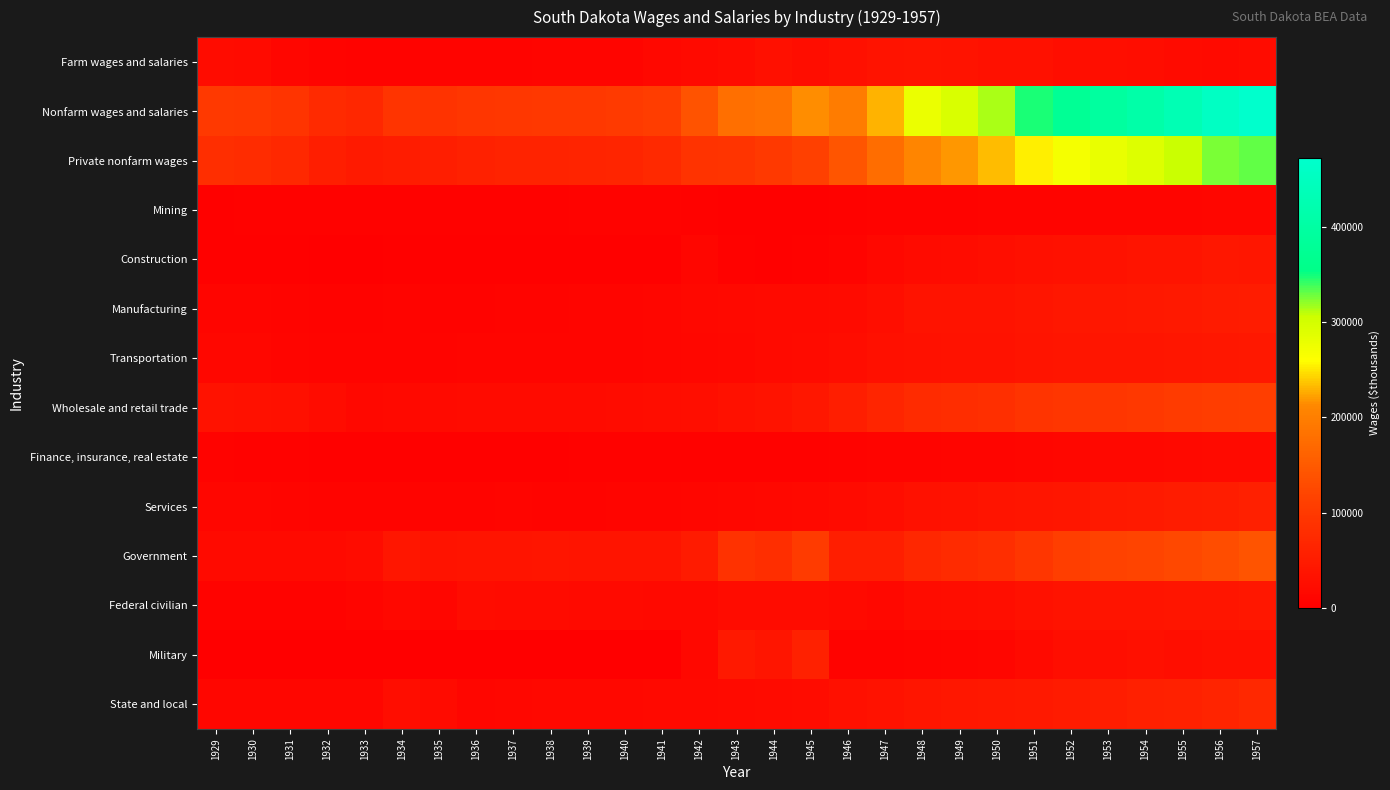

Reading right to left, list all the values displayed in this chart.

Farm wages and salaries: 1957=23656	1956=19757	1955=21359	1954=24146	1953=27575	1952=27464	1951=30713	1950=31207	1949=34436	1948=36911	1947=33530	1946=27770	1945=24892	1944=27823	1943=23835	1942=19842	1941=14964	1940=9981	1939=9980	1938=10041	1937=9000	1936=8028	1935=9012	1934=6090	1933=7127	1932=8134	1931=12119	1930=21054	1929=22222
Nonfarm wages and salaries: 1957=472524	1956=457051	1955=431551	1954=409910	1953=394491	1952=377379	1951=347785	1950=315615	1949=295095	1948=277794	1947=230028	1946=197373	1945=215361	1944=183106	1943=178297	1942=139770	1941=108699	1940=101602	1939=99020	1938=98481	1937=97414	1936=95383	1935=88809	1934=91705	1933=69771	1932=74173	1931=90573	1930=98272	1929=100871
Private nonfarm wages: 1957=331766	1956=325764	1955=307472	1954=290871	1953=279358	1952=267661	1951=253435	1950=233552	1949=219062	1948=209199	1947=175727	1946=143052	1945=111820	1944=100962	1943=91345	1942=90000	1941=72700	1940=65800	1939=62800	1938=61500	1937=62200	1936=58700	1935=54300	1934=51600	1933=46600	1932=55300	1931=70500	1930=78900	1929=81900
Mining: 1957=11899	1956=11271	1955=10356	1954=10232	1953=9921	1952=8374	1951=7476	1950=7652	1949=7134	1948=6445	1947=5700	1946=4998	1945=2800	1944=2395	1943=3208	1942=5200	1941=5900	1940=5700	1939=5600	1938=5300	1937=5400	1936=5000	1935=4700	1934=4800	1933=4500	1932=4500	1931=4400	1930=4500	1929=3600
Construction: 1957=39383	1956=41200	1955=36620	1954=35899	1953=31805	1952=29946	1951=29136	1950=27396	1949=23983	1948=21922	1947=14803	1946=8698	1945=4401	1944=3392	1943=5014	1942=12300	1941=3300	1940=3000	1939=2900	1938=3200	1937=2800	1936=2700	1935=2200	1934=2200	1933=1500	1932=1700	1931=2900	1930=3400	1929=3500
Manufacturing: 1957=50352	1956=49333	1955=46122	1954=43371	1953=42118	1952=41418	1951=38291	1950=34150	1949=33233	1948=33501	1947=26904	1946=22092	1945=19903	1944=19354	1943=17849	1942=14900	1941=11700	1940=10300	1939=9600	1938=8600	1937=8300	1936=7100	1935=6800	1934=7600	1933=5900	1932=6000	1931=8300	1930=9600	1929=9600
Transportation: 1957=43216	1956=41979	1955=39018	1954=38025	1953=38486	1952=37248	1951=35244	1950=32513	1949=31941	1948=31340	1947=29005	1946=25491	1945=20704	1944=19753	1943=16243	1942=14100	1941=11600	1940=9900	1939=10200	1938=10500	1937=11000	1936=10300	1935=9200	1934=8200	1933=7500	1932=8100	1931=10900	1930=13000	1929=14200
Wholesale and retail trade: 1957=108973	1956=107811	1955=105143	1954=98492	1953=94421	1952=95158	1951=91573	1950=83667	1949=79828	1948=76124	1947=65909	1946=53981	1945=40806	1944=35016	1943=30081	1942=26800	1941=25500	1940=23200	1939=21900	1938=21400	1937=21800	1936=21600	1935=20100	1934=17500	1933=16500	1932=22500	1931=28500	1930=30600	1929=32500
Finance, insurance, real estate: 1957=19500	1956=18905	1955=17103	1954=16161	1953=15355	1952=13383	1951=12082	1950=10822	1949=9334	1948=8614	1947=7502	1946=6598	1945=5502	1944=5188	1943=4914	1942=4500	1941=4300	1940=4000	1939=3700	1938=3400	1937=3300	1936=3200	1935=3000	1934=3100	1933=2900	1932=3600	1931=4500	1930=5500	1929=5800
Services: 1957=56177	1956=53471	1955=50964	1954=46680	1953=45253	1952=40419	1951=37936	1950=36172	1949=32487	1948=30390	1947=25204	1946=20494	1945=17004	1944=15164	1943=13536	1942=11700	1941=10000	1940=9400	1939=8600	1938=8800	1937=9300	1936=8600	1935=8000	1934=8000	1933=7500	1932=8600	1931=10600	1930=11900	1929=12300
Government: 1957=140758	1956=131287	1955=124079	1954=119039	1953=115133	1952=109718	1951=94350	1950=82063	1949=76033	1948=68595	1947=54301	1946=54321	1945=103541	1944=82144	1943=86952	1942=49770	1941=35999	1940=35802	1939=36220	1938=36981	1937=35214	1936=36683	1935=34509	1934=40105	1933=23171	1932=18873	1931=20073	1930=19372	1929=18971
Federal civilian: 1957=41578	1956=38399	1955=37717	1954=35076	1953=35868	1952=34587	1951=29947	1950=26048	1949=25814	1948=23580	1947=15796	1946=19457	1945=22741	1944=22744	1943=22352	1942=17370	1941=17681	1940=19180	1939=20290	1938=21190	1937=21000	1936=23900	1935=12900	1934=15200	1933=9700	1932=6000	1931=6700	1930=6500	1929=6200
Military: 1957=28489	1956=28383	1955=27410	1954=28204	1953=26989	1952=26490	1951=18491	1950=12763	1949=9476	1948=7961	1947=6405	1946=7064	1945=57900	1944=38700	1943=45700	1942=15100	1941=1418	1940=722	1939=730	1938=791	1937=714	1936=683	1935=609	1934=605	1933=571	1932=573	1931=673	1930=672	1929=671
State and local: 1957=70691	1956=64505	1955=58952	1954=55759	1953=52276	1952=48641	1951=45912	1950=43252	1949=40743	1948=37054	1947=32100	1946=27800	1945=22900	1944=20700	1943=18900	1942=17300	1941=16900	1940=15900	1939=15200	1938=15000	1937=13500	1936=12100	1935=21000	1934=24300	1933=12900	1932=12300	1931=12700	1930=12200	1929=12100